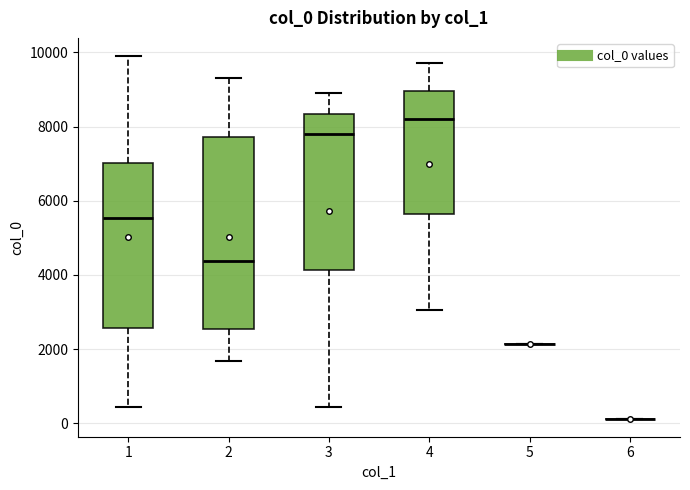

Where does the lower whisker of the box at x = 2 end on the y-axis? The values are not printed on the chart, so give them approximately, as read against the axis.

1600